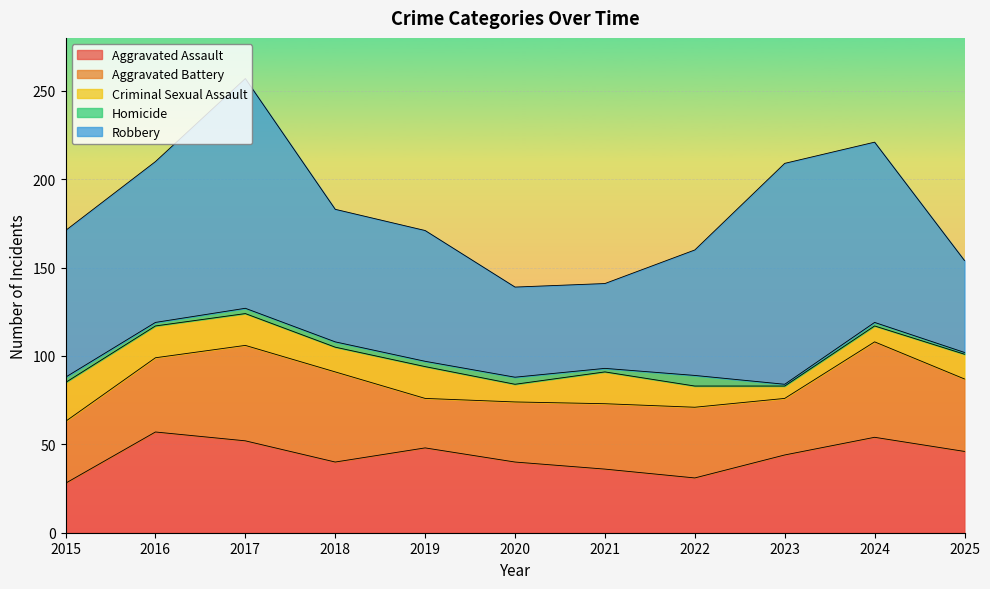

In Criminal Sexual Assault, how many points are higher than both neighbors (excluding endpoints)?

2